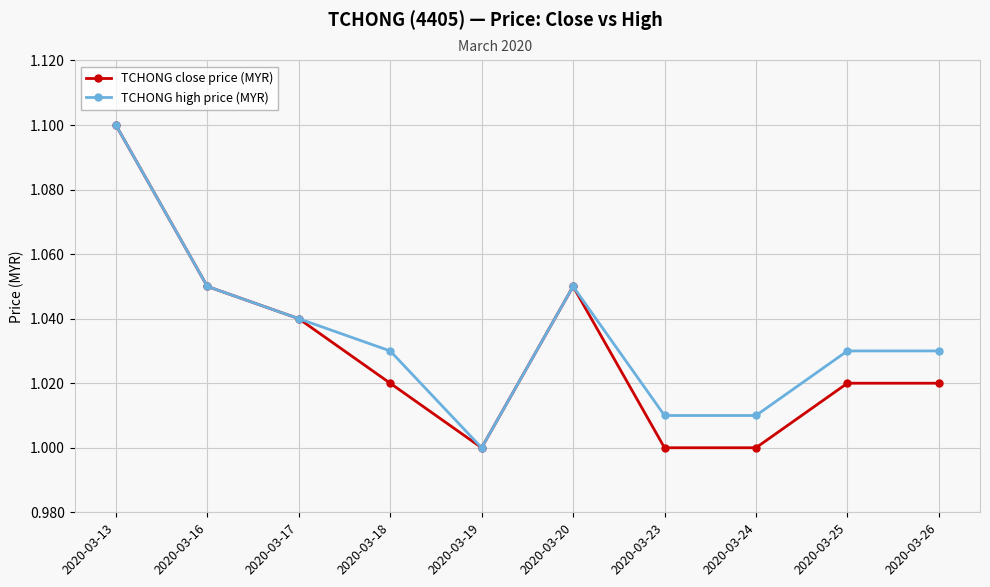

Which category has the highest value in the TCHONG close price (MYR) series?

2020-03-13